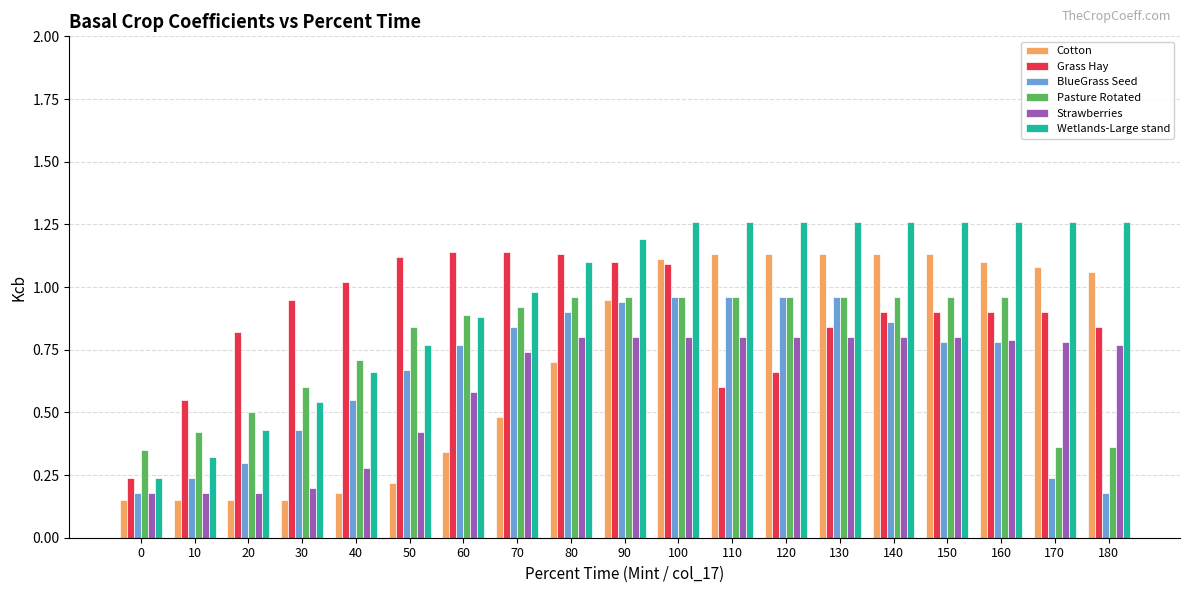

Between 10 and 40, which series saw the biggest shift?

Grass Hay